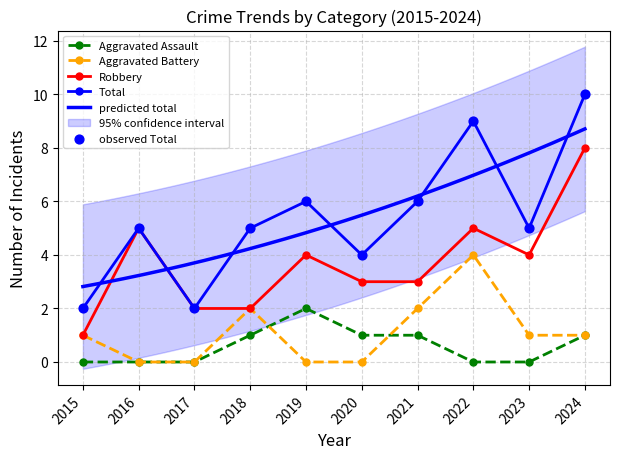

Which series contains the highest Y value?

Total